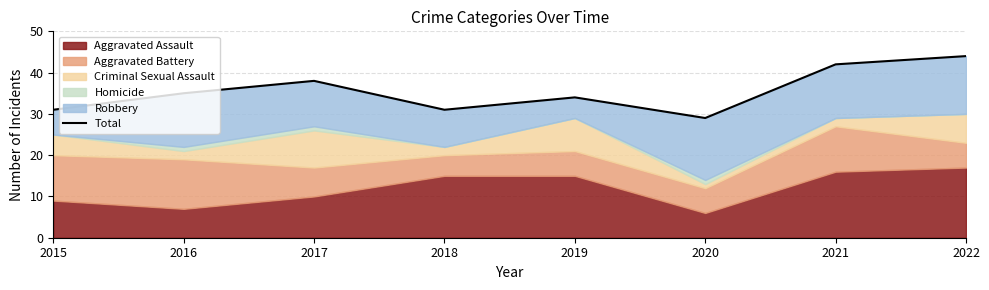

What is the change in value from 2018 to 2022?

+13